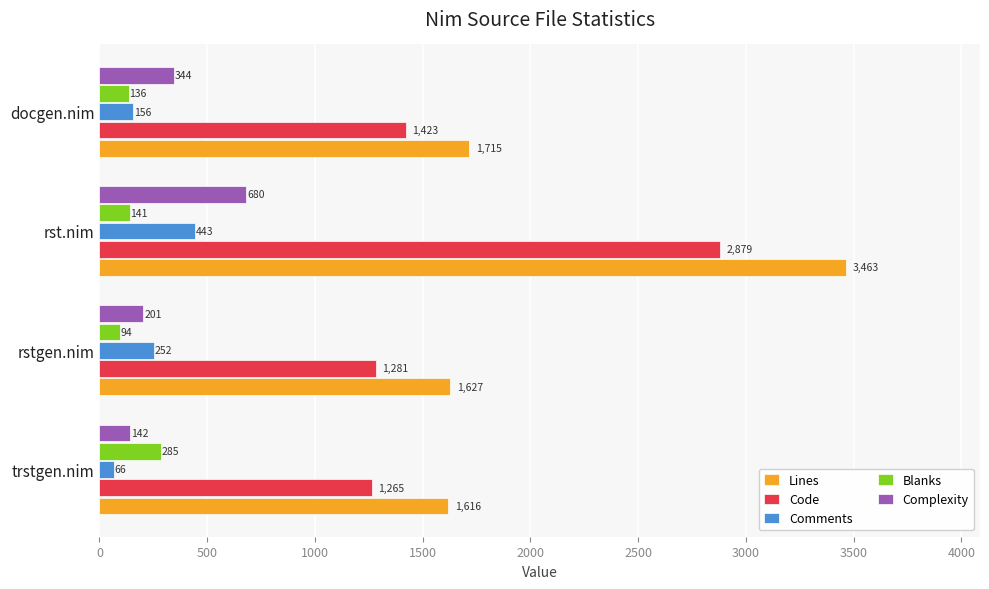

Where is Blanks nearest to the value 189?

rst.nim